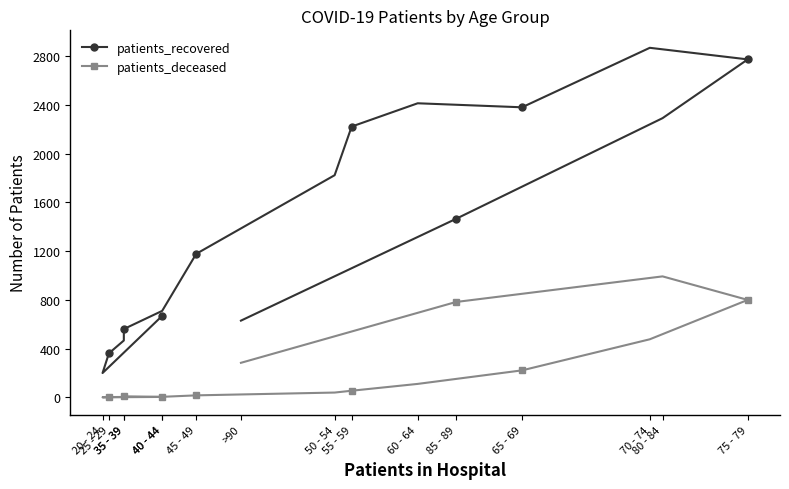

True or false: patients_deceased and patients_recovered cross at least once.

False